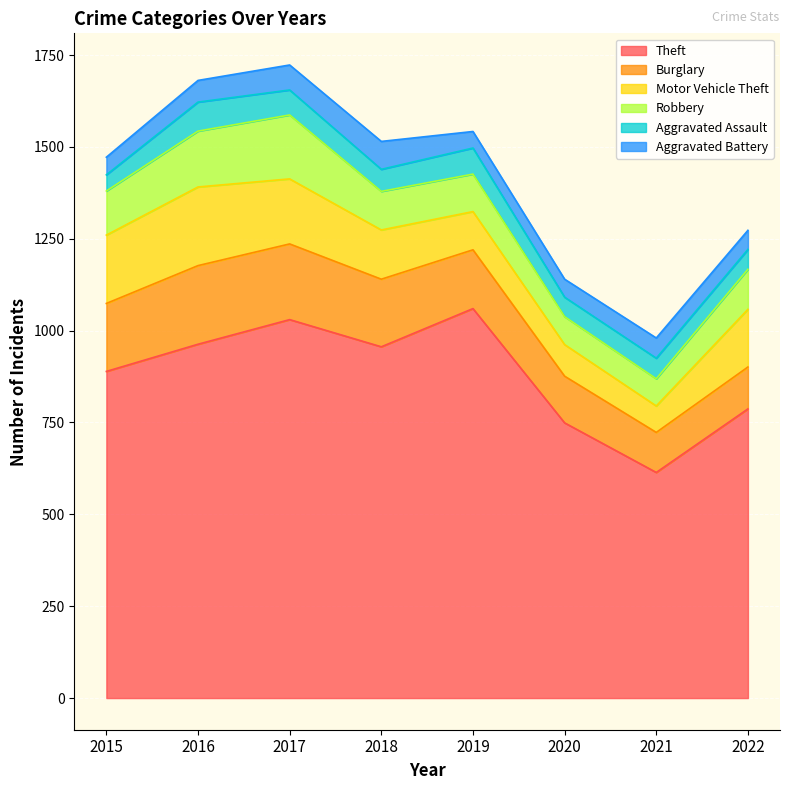

List the series in order of their peak value, highest first.

Theft, Burglary, Motor Vehicle Theft, Robbery, Aggravated Assault, Aggravated Battery